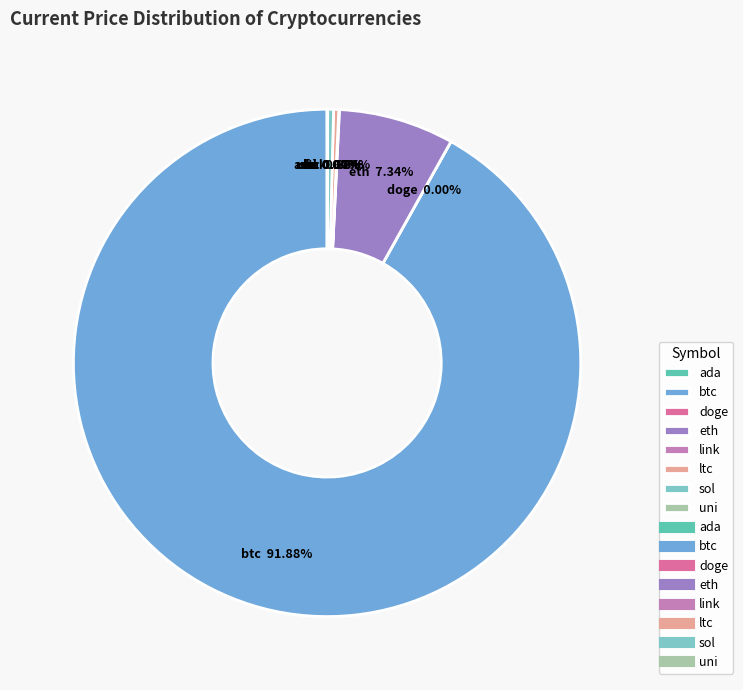

To the nearest percent, what percentage of the pie is btc?

92%